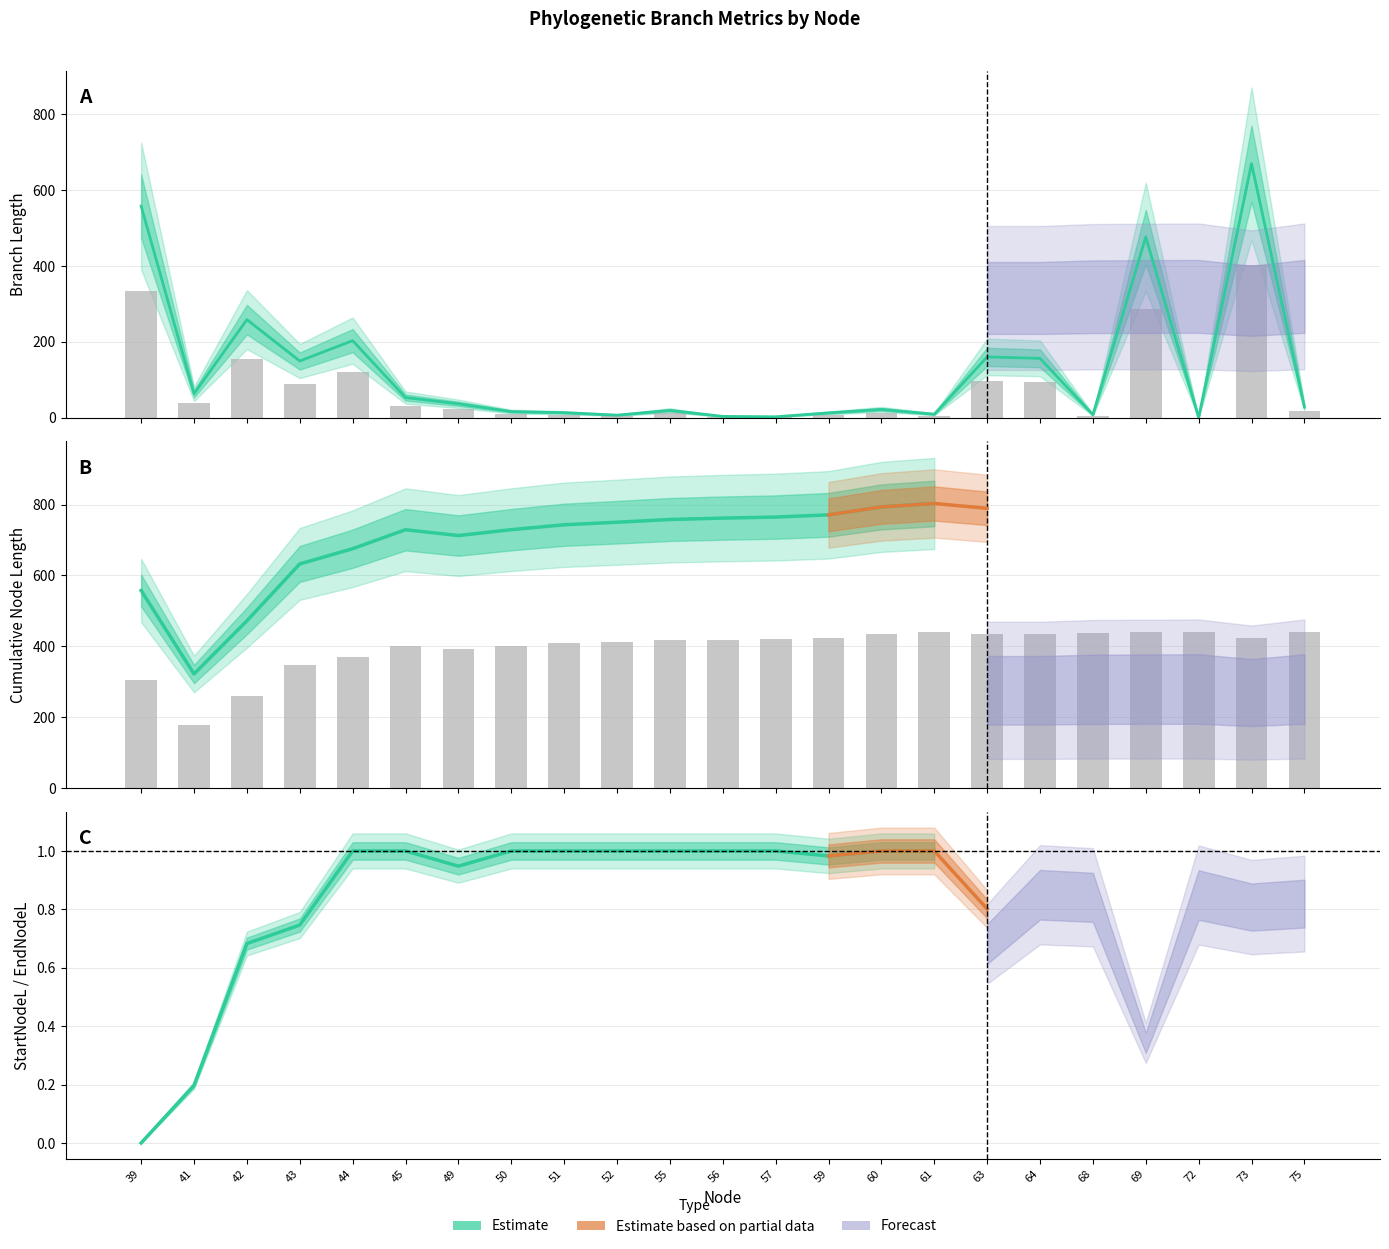

What is the average value of the endNodeL series?

395.0